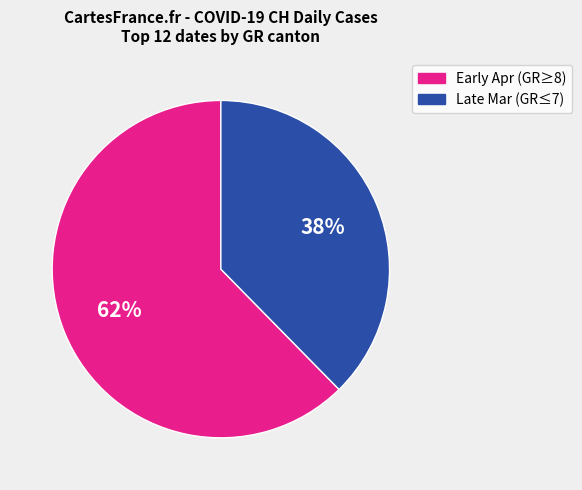

True or false: Early Apr (GR≥8) accounts for 69% of the total.

False